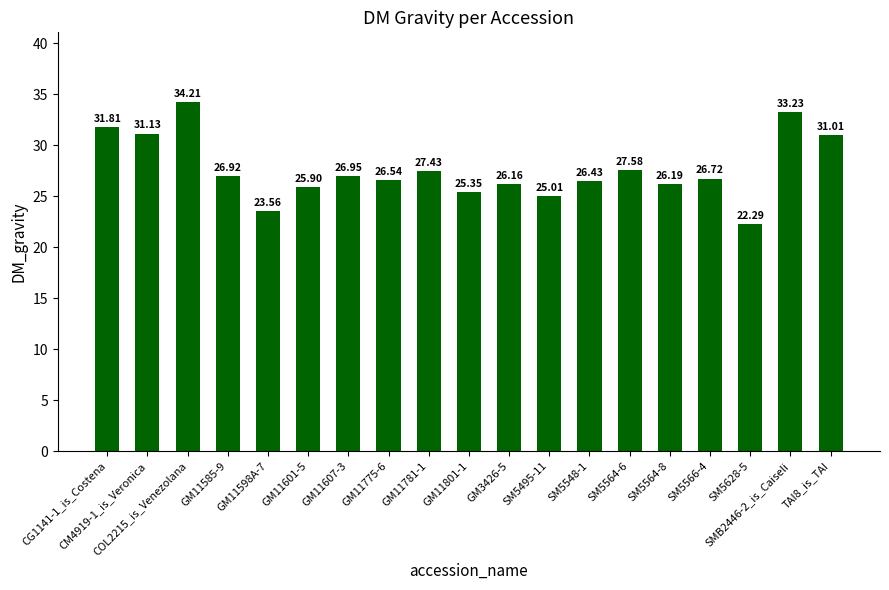

Is it true that the value at SM5564-6 is 27.6?

True